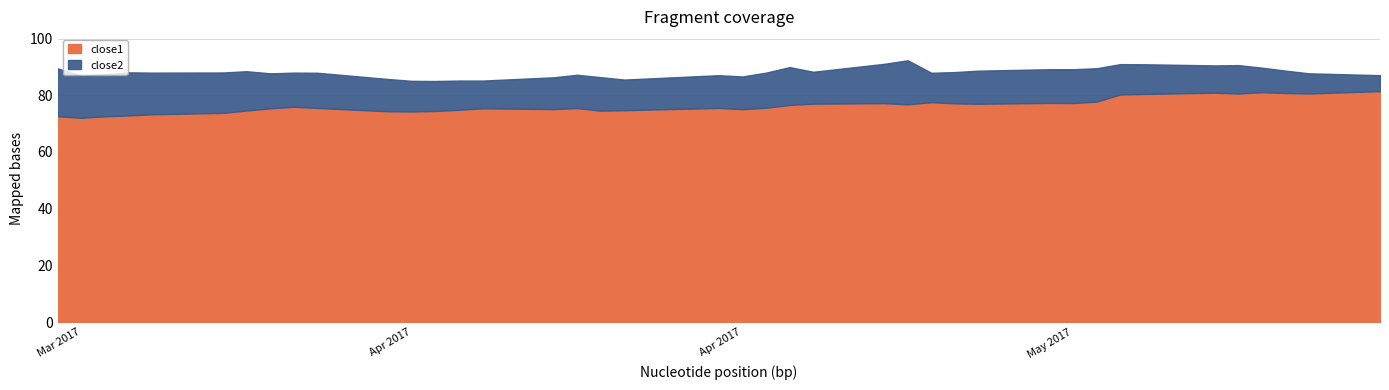

How many lines are shown in the chart?

2